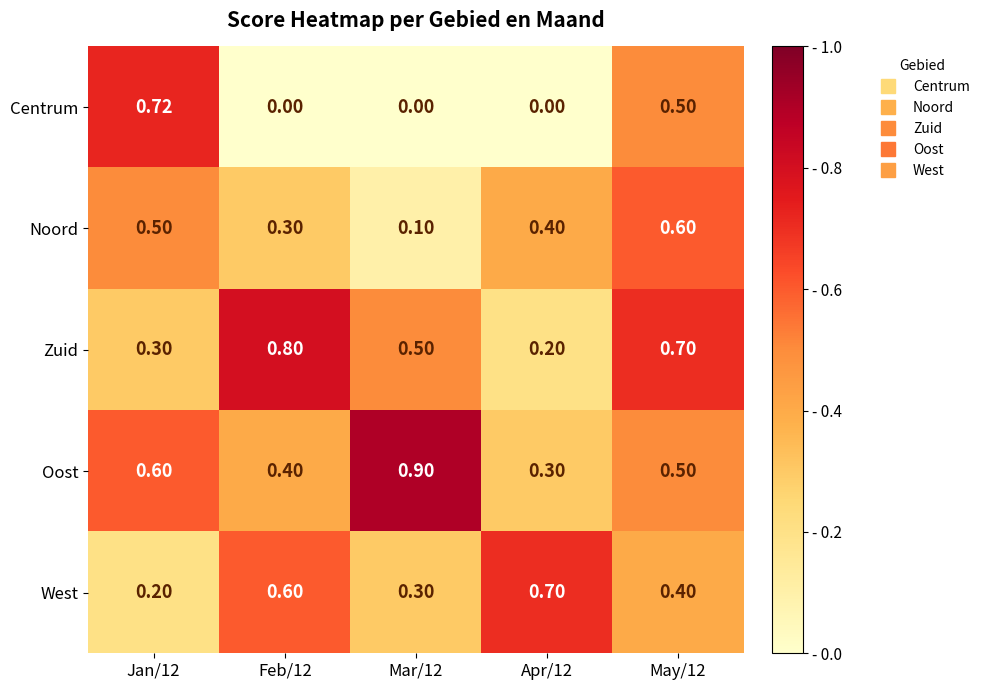

Which series changed the most between Jan/12 and Apr/12?

Centrum